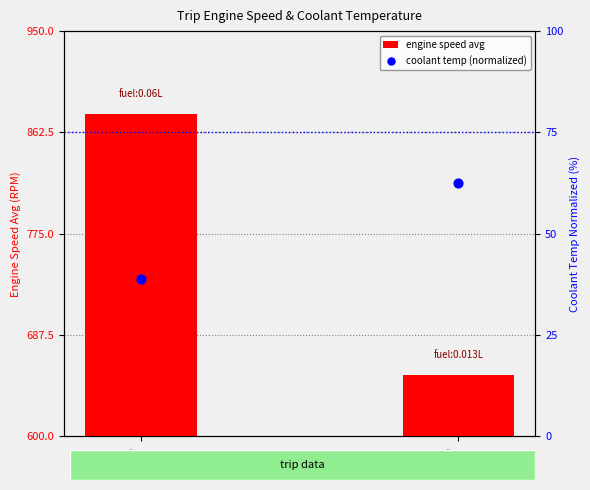

Which series contains the lowest Y value?

coolant temp (normalized)